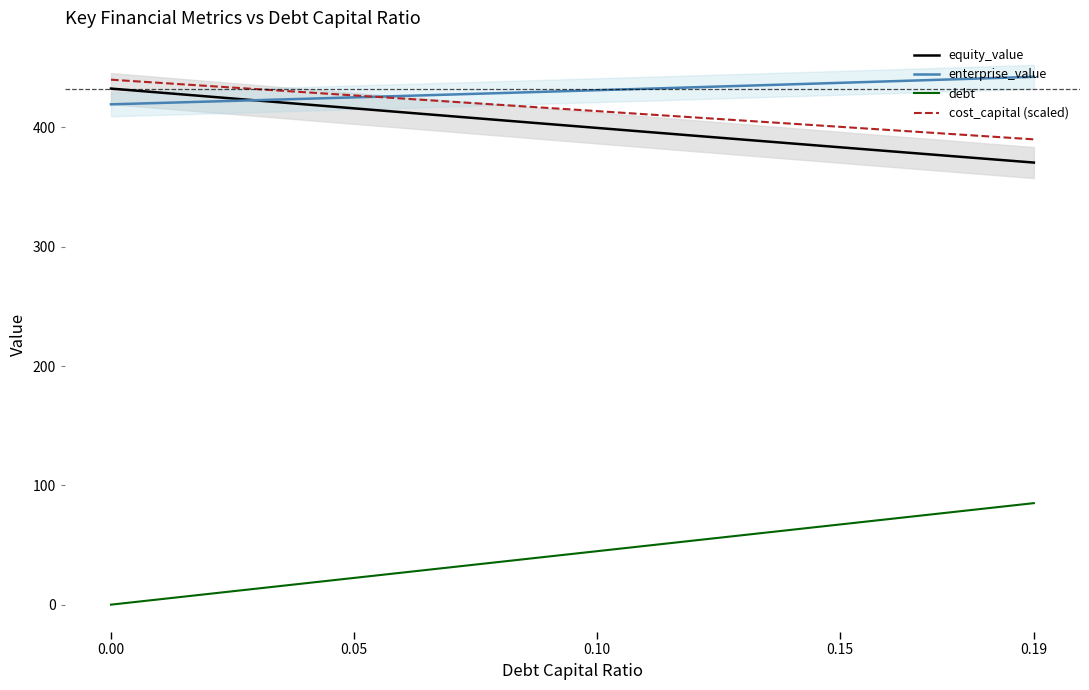

Rank the series by their maximum value, from highest to lowest.

enterprise_value, cost_capital (scaled), equity_value, debt